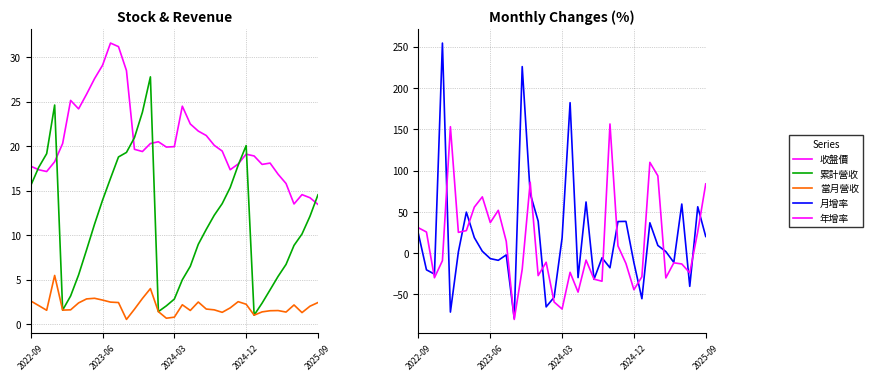

List the series in order of their peak value, lowest first.

當月營收, 累計營收, 收盤價, 年增率, 月增率